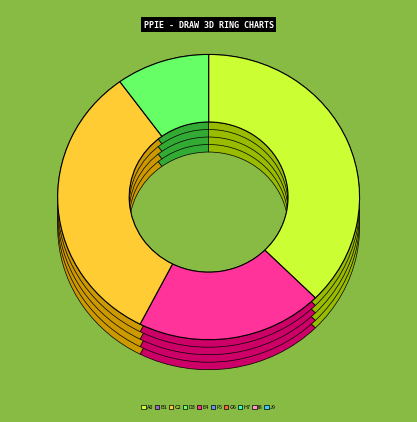

To the nearest percent, what portion does БДЧР represent?

20%